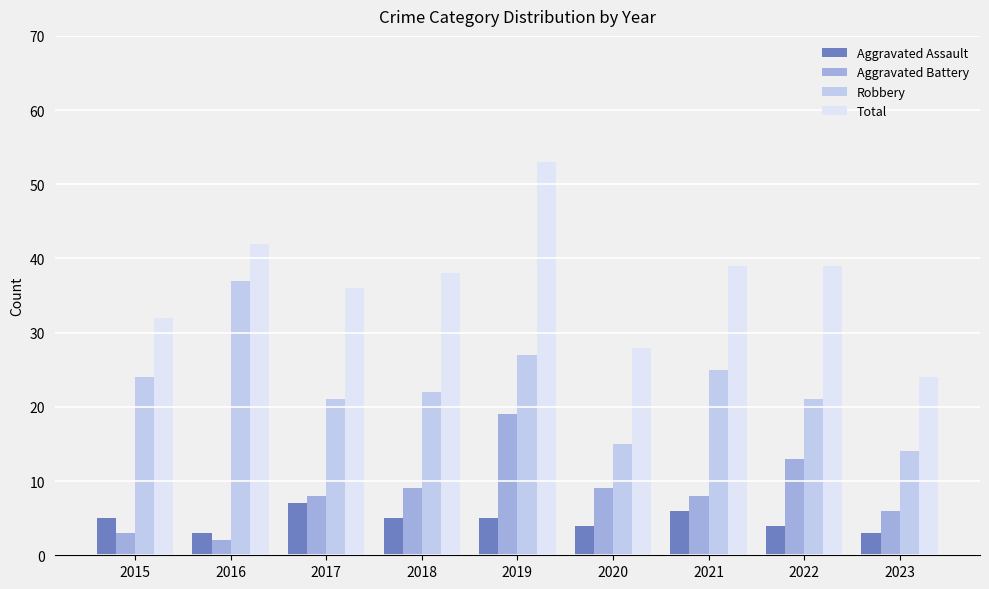

Which series has the largest range (max minus min)?

Total